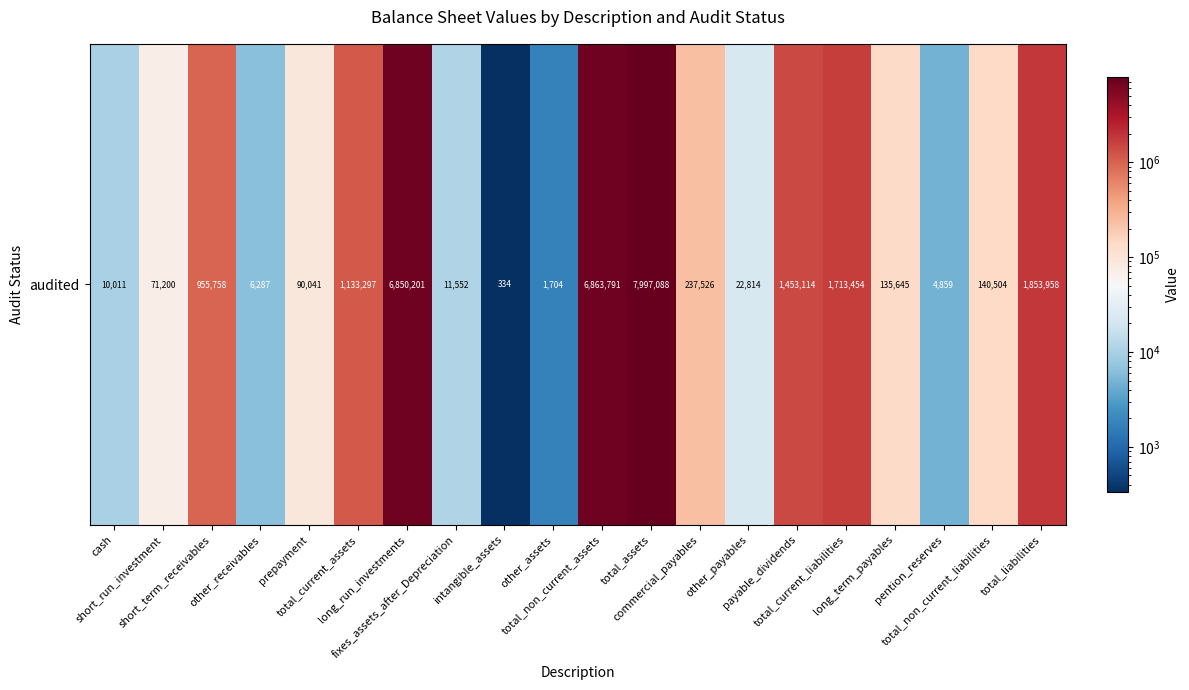

What is the ratio of the value at prepayment to the value at fixes_assets_after_Depreciation?

7.8